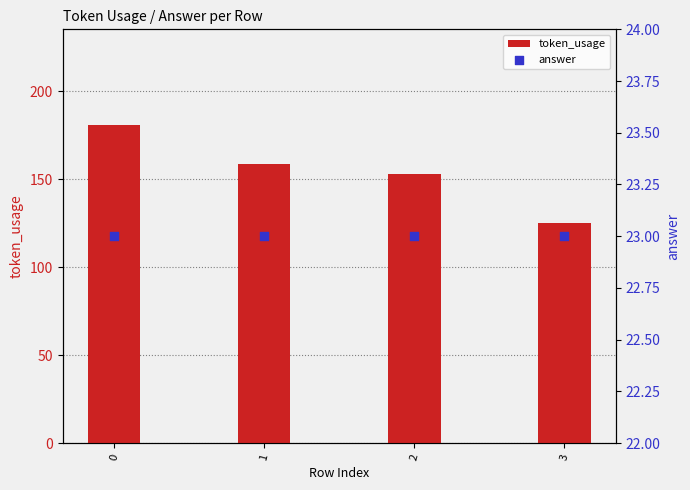

Which series has the largest total across all categories?

token_usage